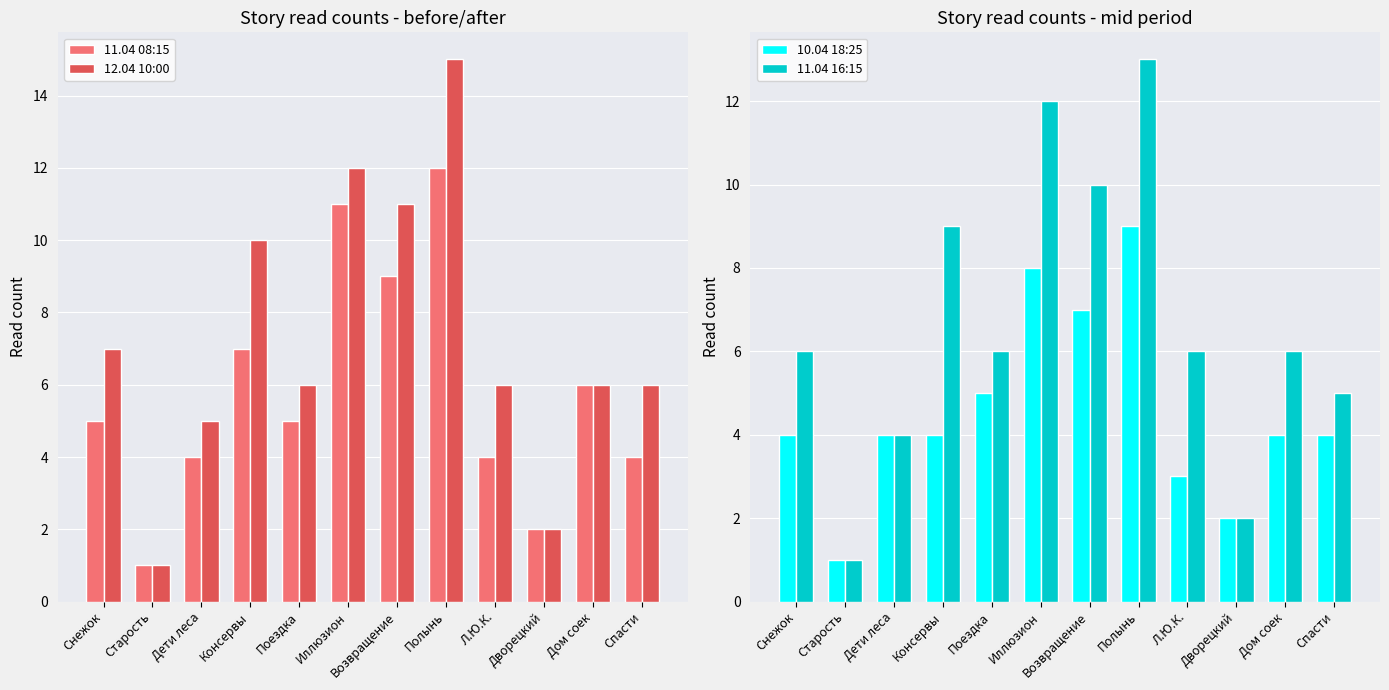

At which label does 12.04 10:00 first exceed 6?

Снежок